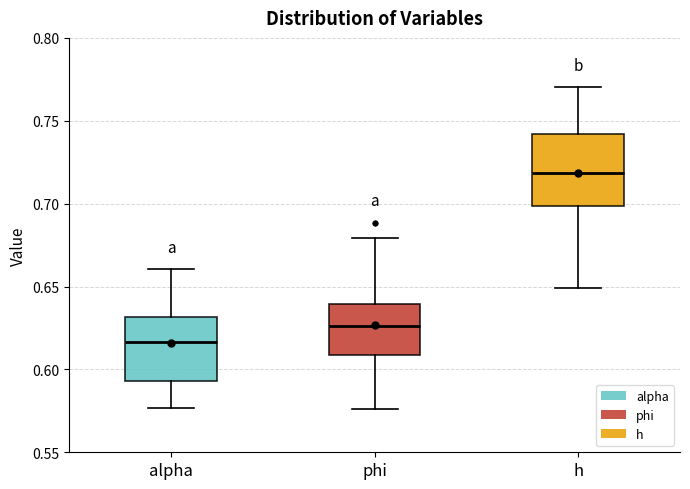

Reading left to right, read every box against the y-axis: the position of its median line, the range the box covers, and the ends of its whiskers. The values are not printed on the chart, so give them approximately, as read against the axis.

alpha: median 0.615, box 0.595 to 0.630, whiskers 0.575 to 0.660
phi: median 0.625, box 0.610 to 0.640, whiskers 0.575 to 0.680
h: median 0.720, box 0.700 to 0.740, whiskers 0.650 to 0.770